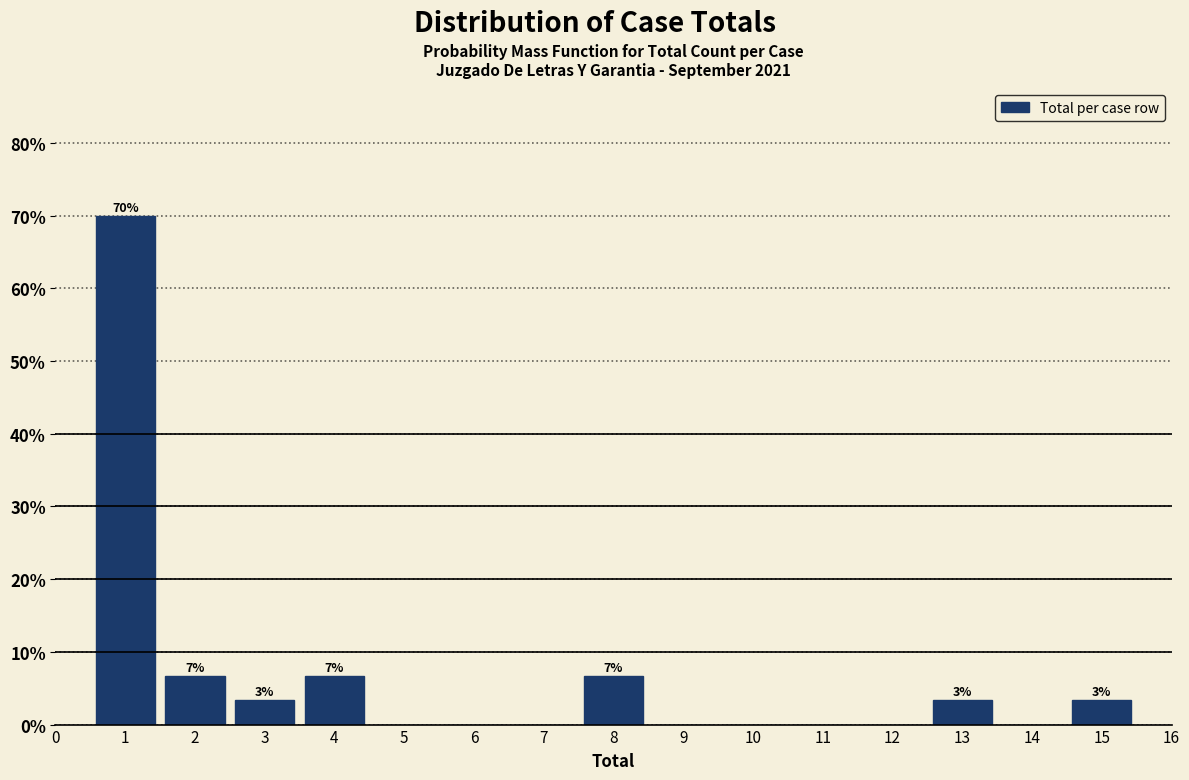

Over which range of the x-axis is the bar tallest?

0.5 to 1.5